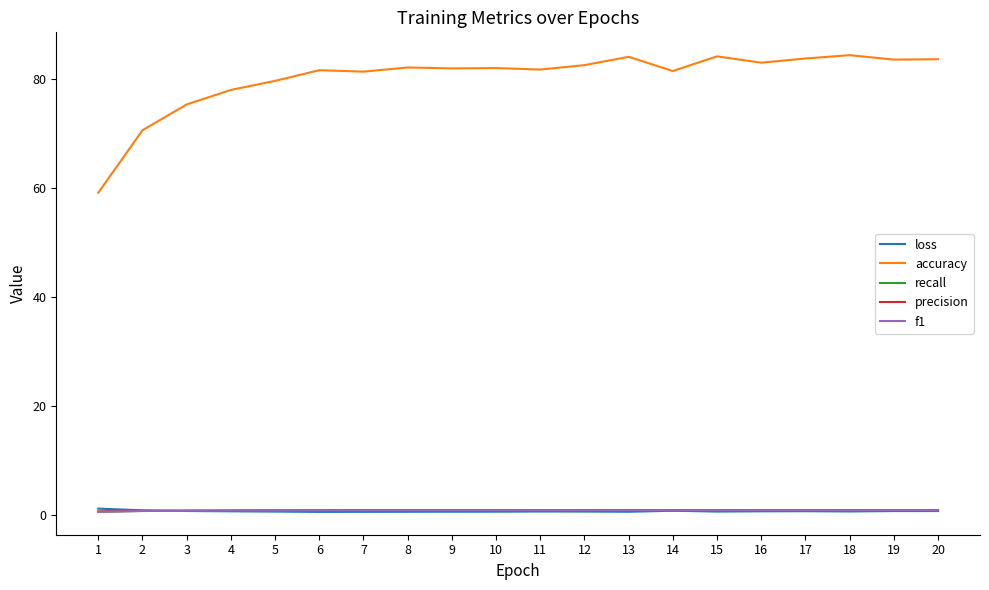

What is the minimum value for accuracy?

59.1